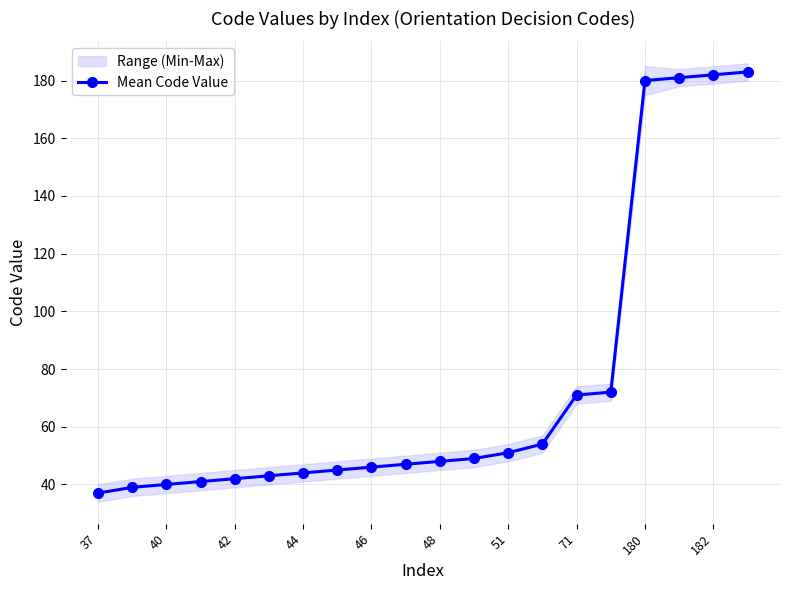

Is it true that Mean Code Value equals 11 at 46?

False